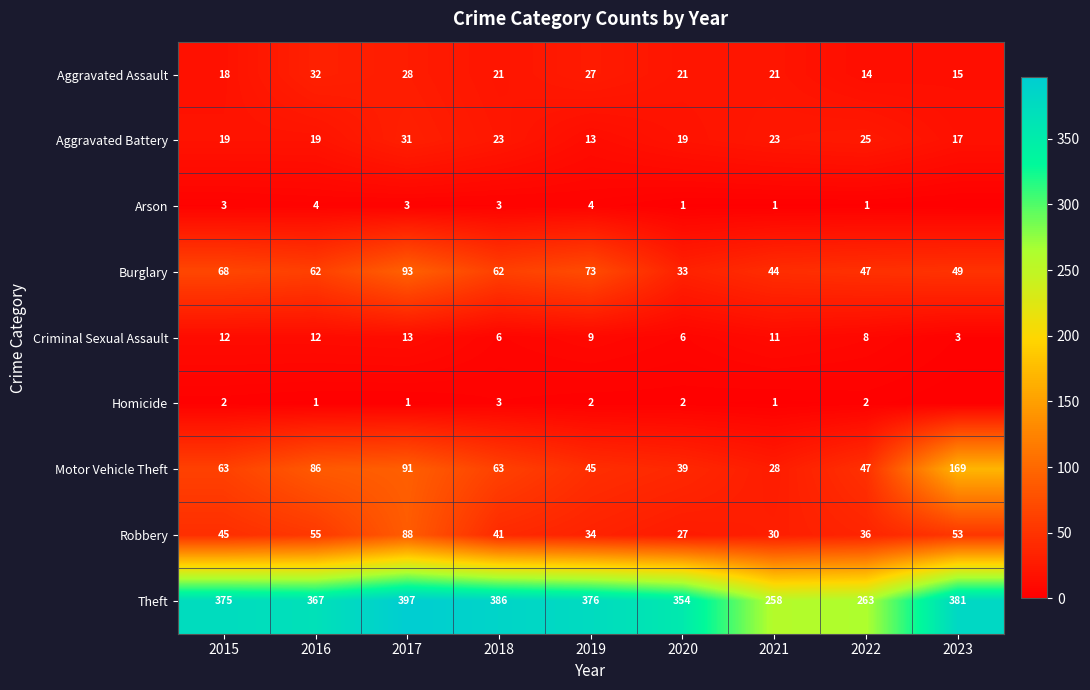

Between 2019 and 2016, which is larger?

2016